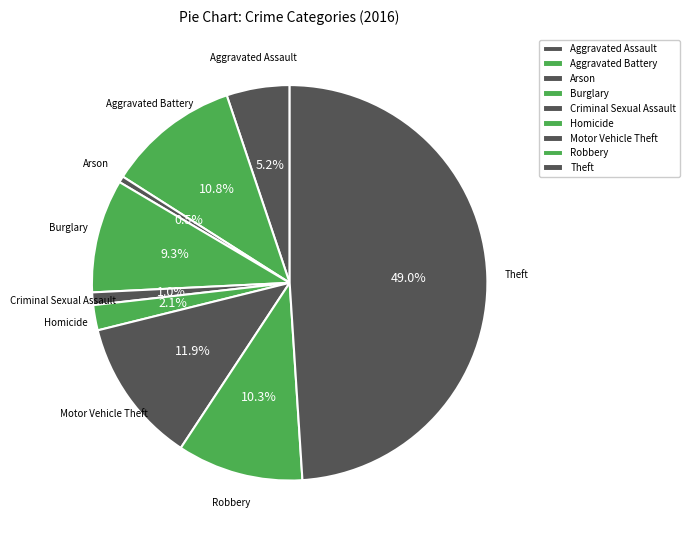

The Aggravated Assault slice represents 12% of the pie. True or false?

False